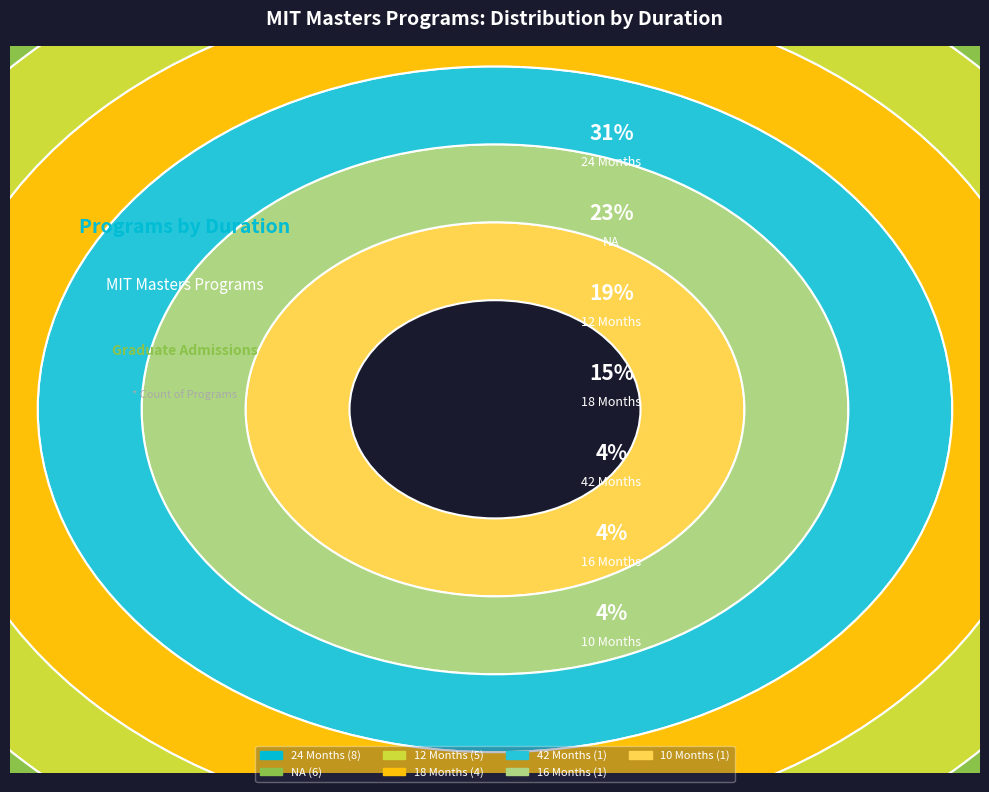

Is the sum of 12 Months and 24 Months greater than half?

No